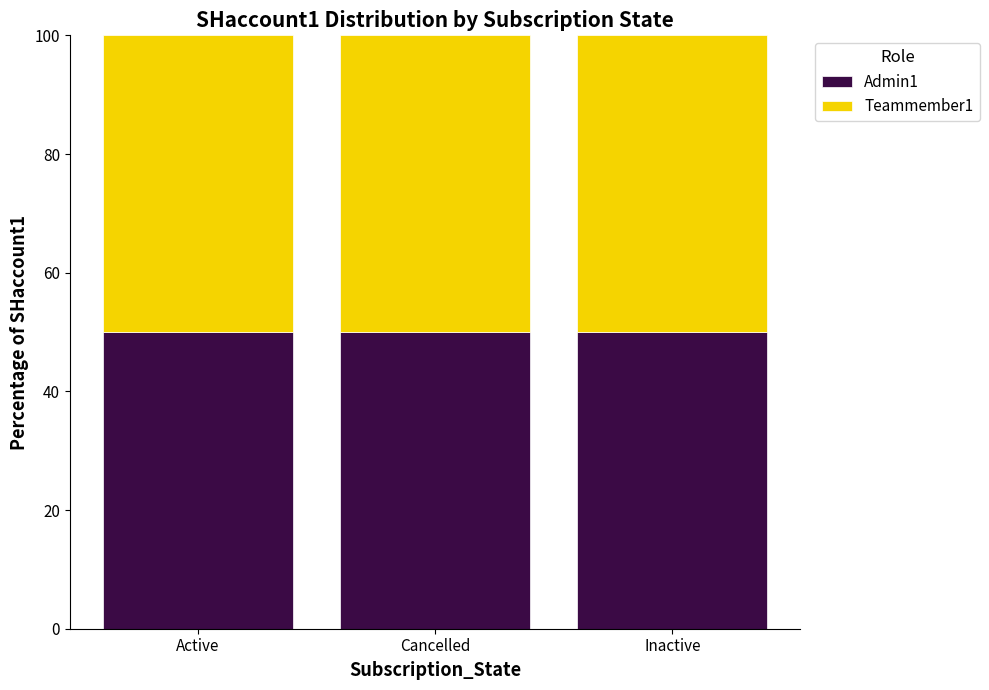

What is the maximum value for Admin1?

50.0